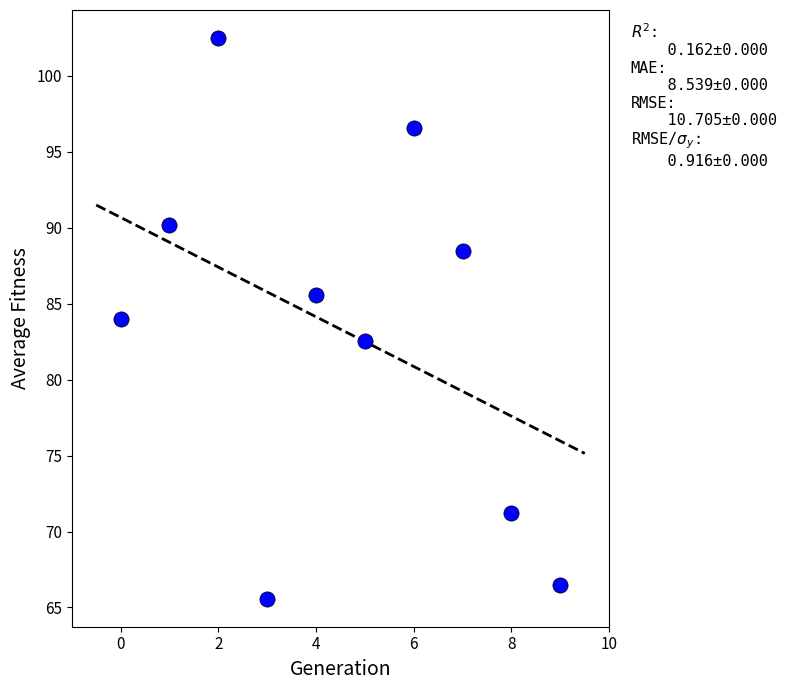

What is the range of Y values (max minus min)?

36.9